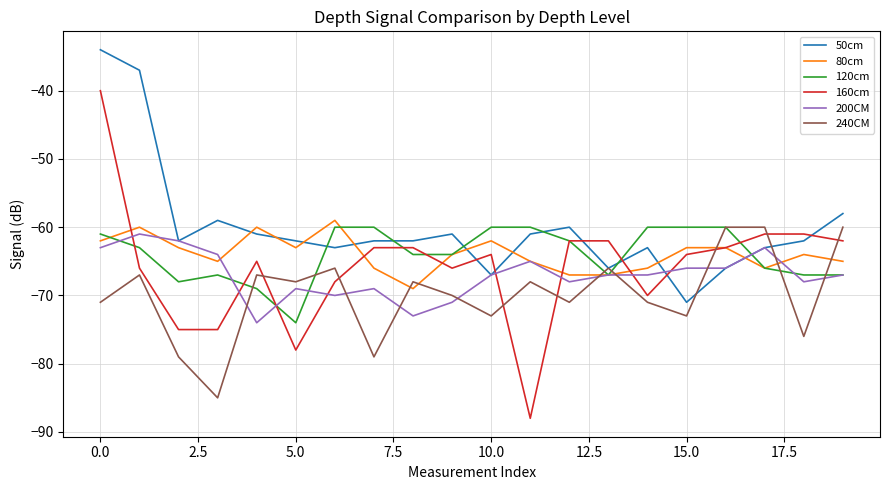

Reading left to right, what are all the values shown in this chart?

50cm: -34	-37	-62	-59	-61	-62	-63	-62	-62	-61	-67	-61	-60	-66	-63	-71	-66	-63	-62	-58
80cm: -62	-60	-63	-65	-60	-63	-59	-66	-69	-64	-62	-65	-67	-67	-66	-63	-63	-66	-64	-65
120cm: -61	-63	-68	-67	-69	-74	-60	-60	-64	-64	-60	-60	-62	-67	-60	-60	-60	-66	-67	-67
160cm: -40	-66	-75	-75	-65	-78	-68	-63	-63	-66	-64	-88	-62	-62	-70	-64	-63	-61	-61	-62
200CM: -63	-61	-62	-64	-74	-69	-70	-69	-73	-71	-67	-65	-68	-67	-67	-66	-66	-63	-68	-67
240CM: -71	-67	-79	-85	-67	-68	-66	-79	-68	-70	-73	-68	-71	-66	-71	-73	-60	-60	-76	-60